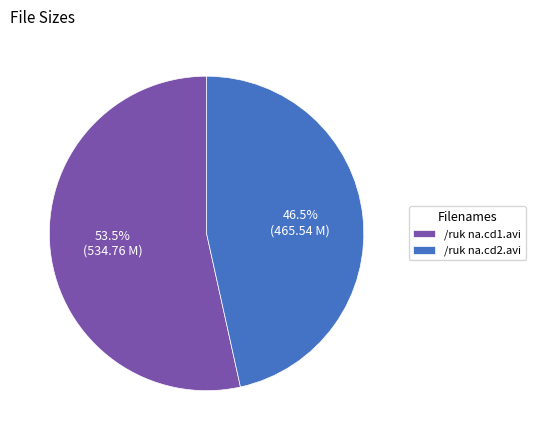

Rank the categories by value from highest to lowest.

/ruk na.cd1.avi, /ruk na.cd2.avi